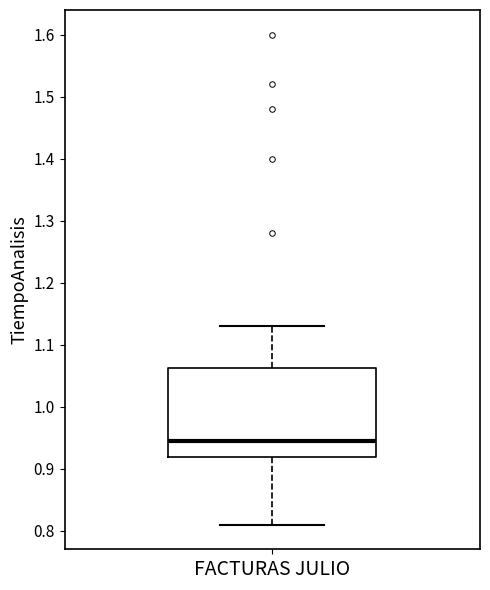

Transcribe this box plot: give where the median line is, the range the box spans, and where the two whiskers end, as read against the y-axis. The values are not printed on the chart, so give them approximately, as read against the axis.

median 0.95, box 0.92 to 1.06, whiskers 0.81 to 1.13